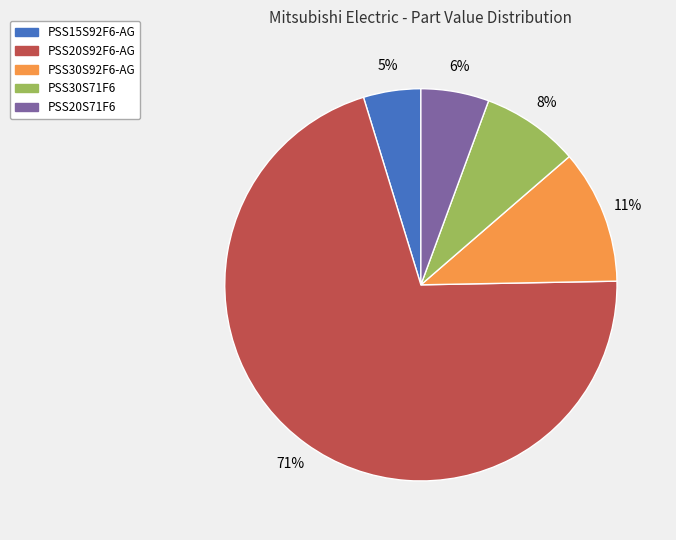

Is the sum of PSS30S92F6-AG and PSS20S92F6-AG greater than half?

Yes